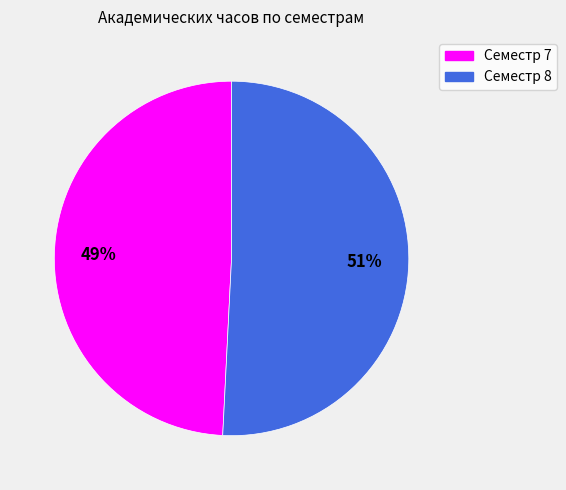

What is the smallest slice in the pie chart?

Семестр 7